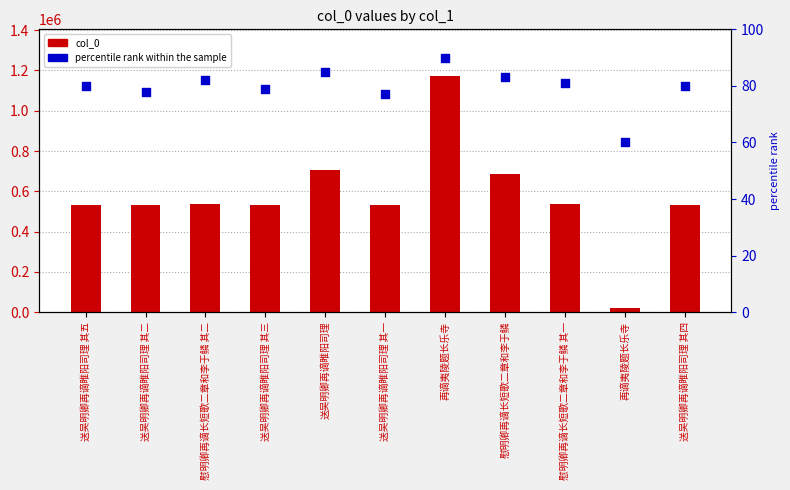

What are all the series names shown in the legend?

col_0, percentile rank within the sample